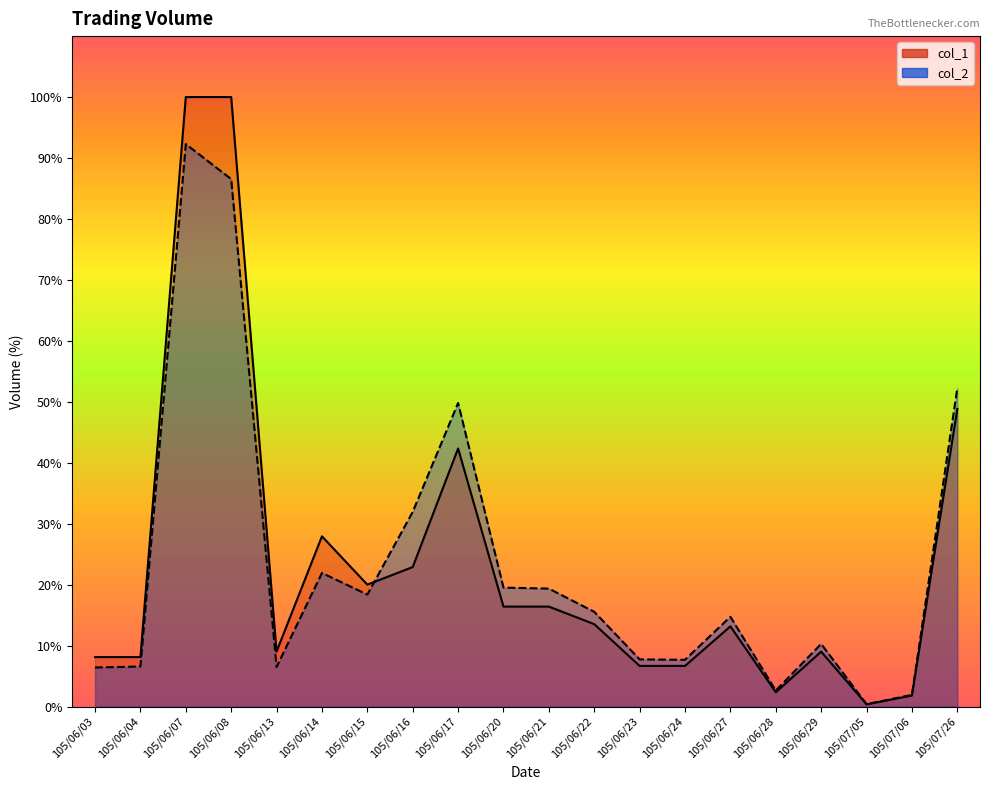

Which series has the largest range (max minus min)?

col_1 line